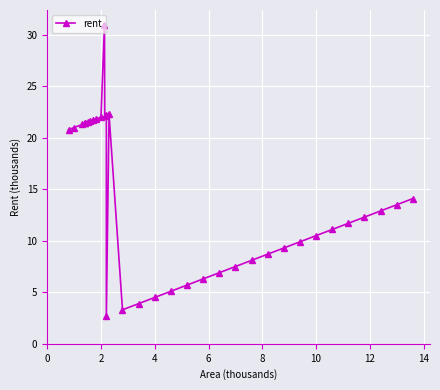

How many data points are above 12?

18